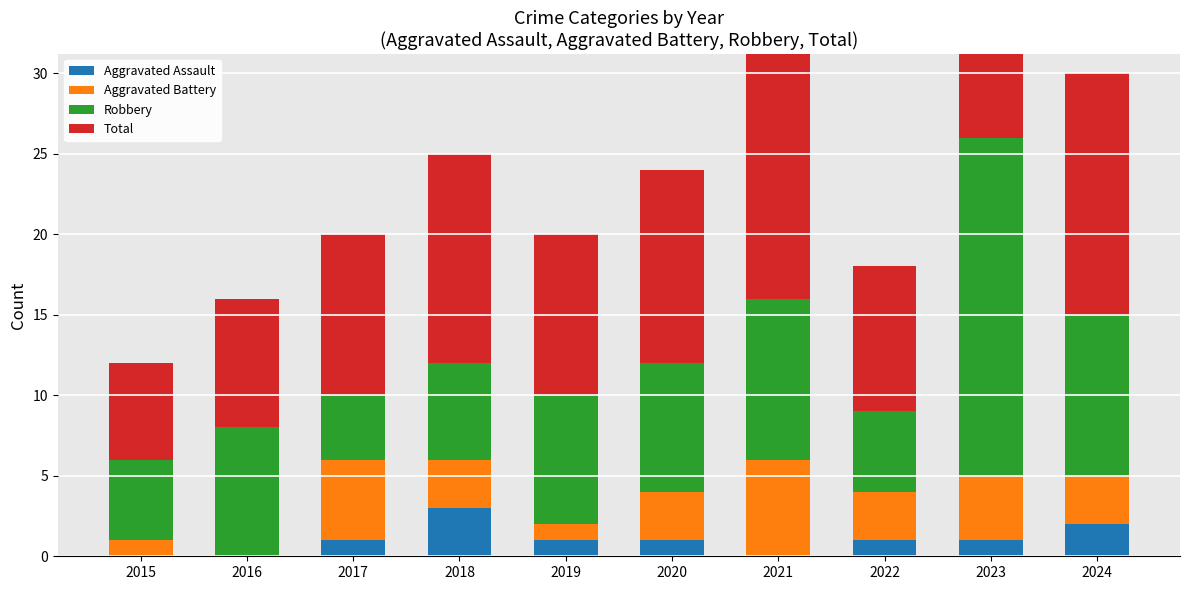

How many values in the Aggravated Battery series are below 3?

3